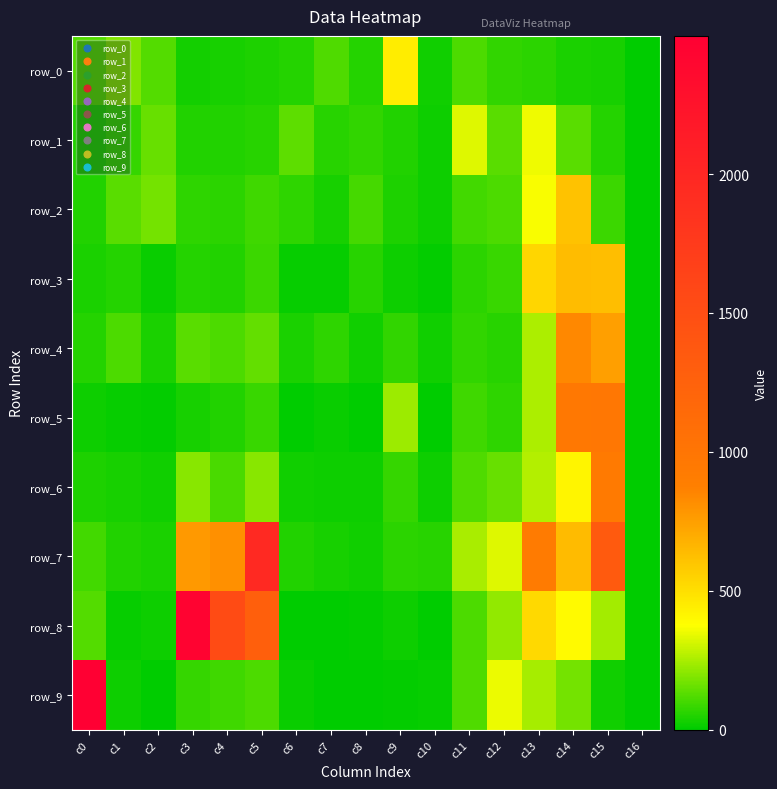

At which category is the sum across all series the highest?

c15